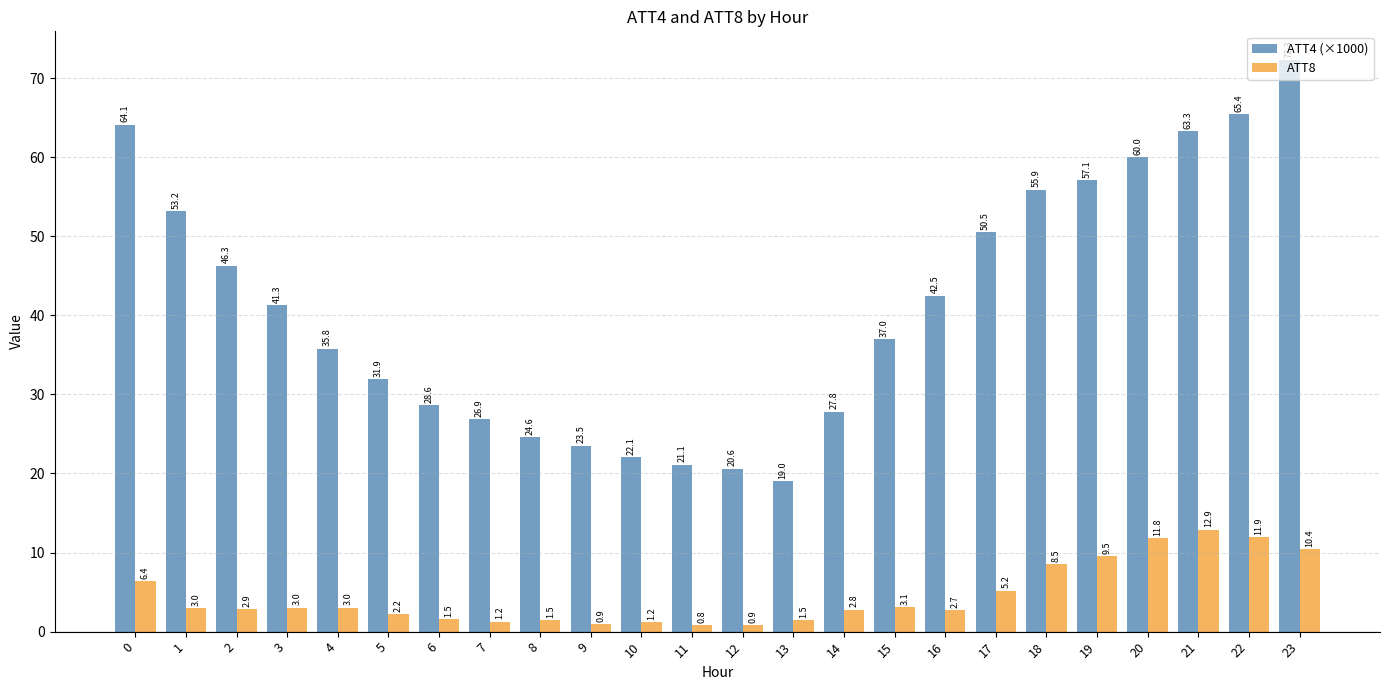

Reading left to right, extract all data points from this chart.

ATT4 (×1000): 0=64.1	1=53.2	2=46.3	3=41.3	4=35.8	5=31.9	6=28.6	7=26.9	8=24.6	9=23.5	10=22.1	11=21.1	12=20.6	13=19.0	14=27.8	15=37.0	16=42.5	17=50.5	18=55.9	19=57.1	20=60.0	21=63.3	22=65.4	23=72.3
ATT8: 0=6.4	1=3.0	2=2.9	3=3.0	4=3.0	5=2.2	6=1.5	7=1.2	8=1.5	9=0.9	10=1.2	11=0.8	12=0.9	13=1.5	14=2.8	15=3.1	16=2.7	17=5.2	18=8.5	19=9.5	20=11.8	21=12.9	22=11.9	23=10.4